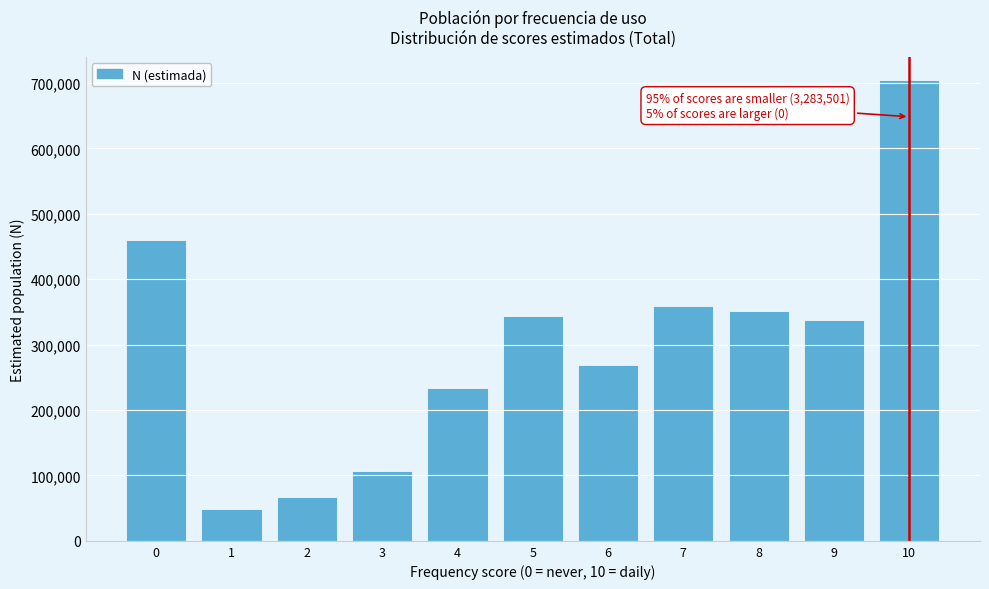

Reading left to right, list all the values displayed in this chart.

0=460431	1=48999	2=67041	3=106716	4=233449	5=344152	6=268979	7=359297	8=351898	9=337790	10=704749